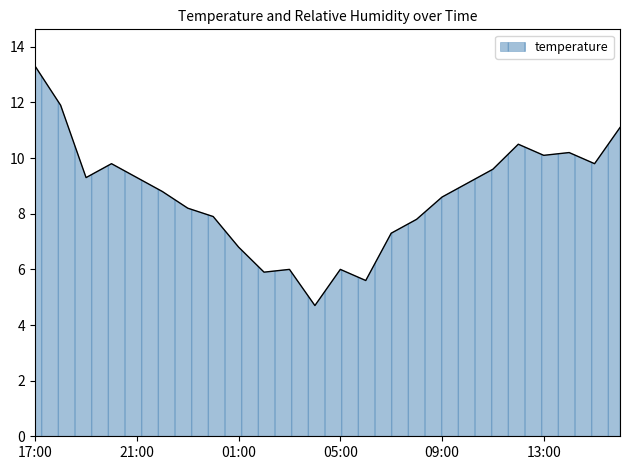

What is the greatest value displayed?

13.3